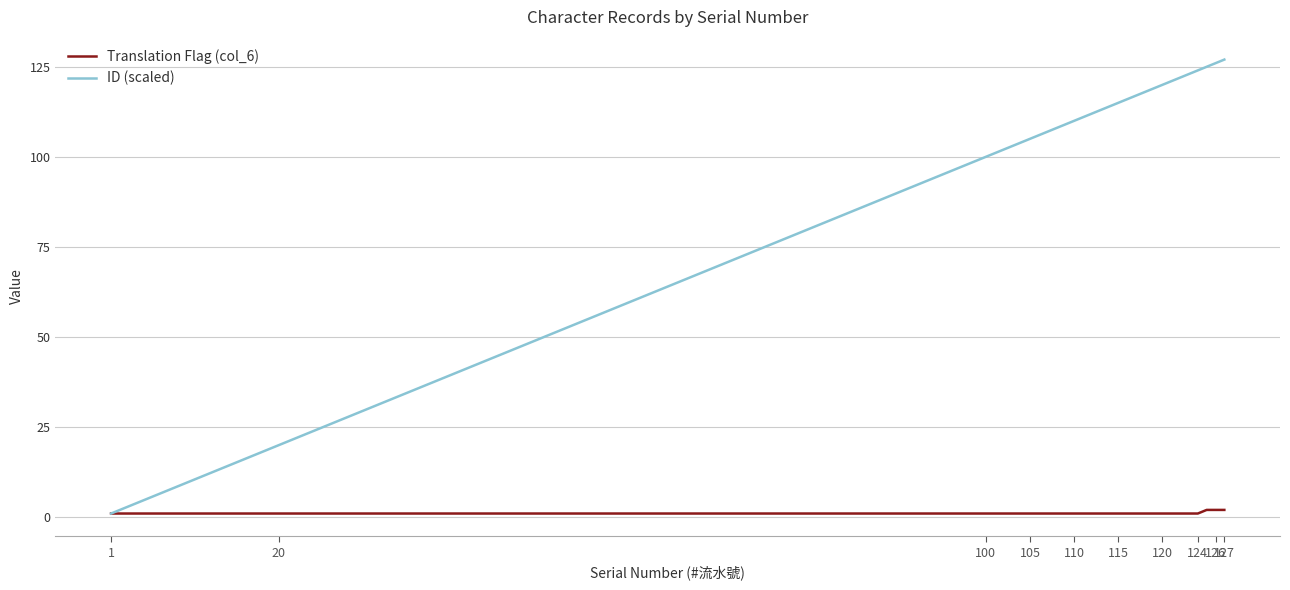

What is the maximum value for ID (scaled)?

127